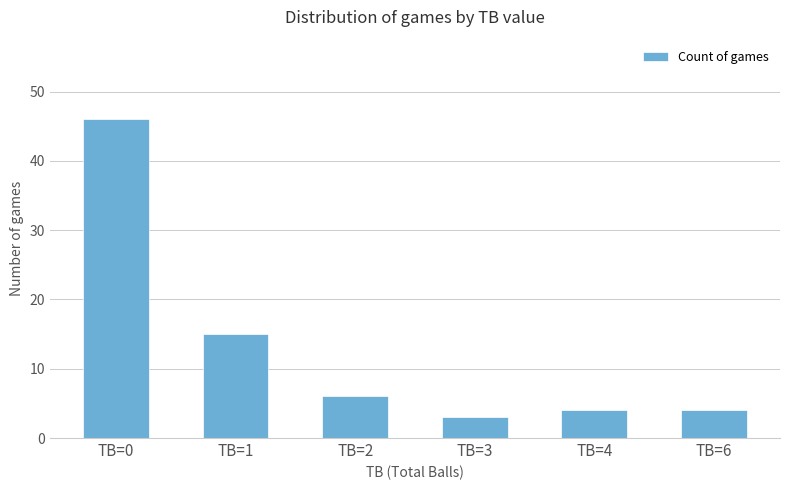

How many bars are there in total?

6